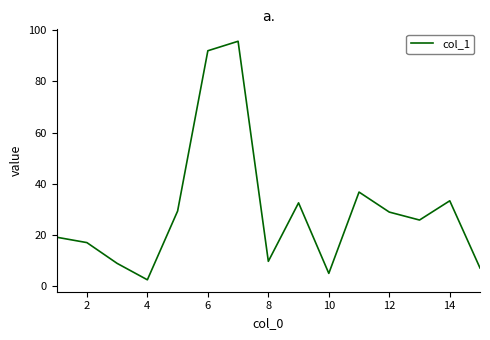

Does the chart have visible grid lines?

No